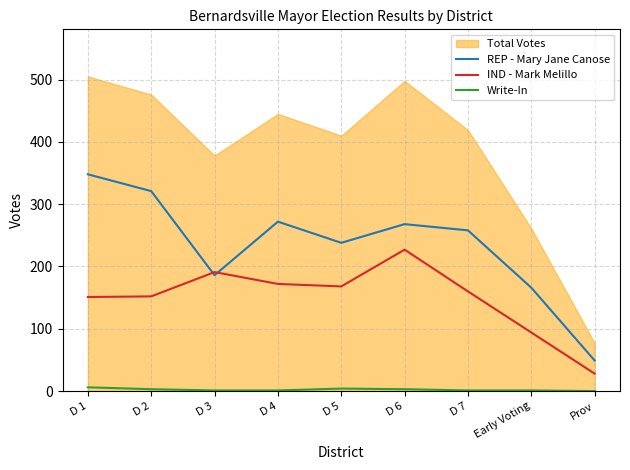

What is the approximate value of Write-In at D 1?

6